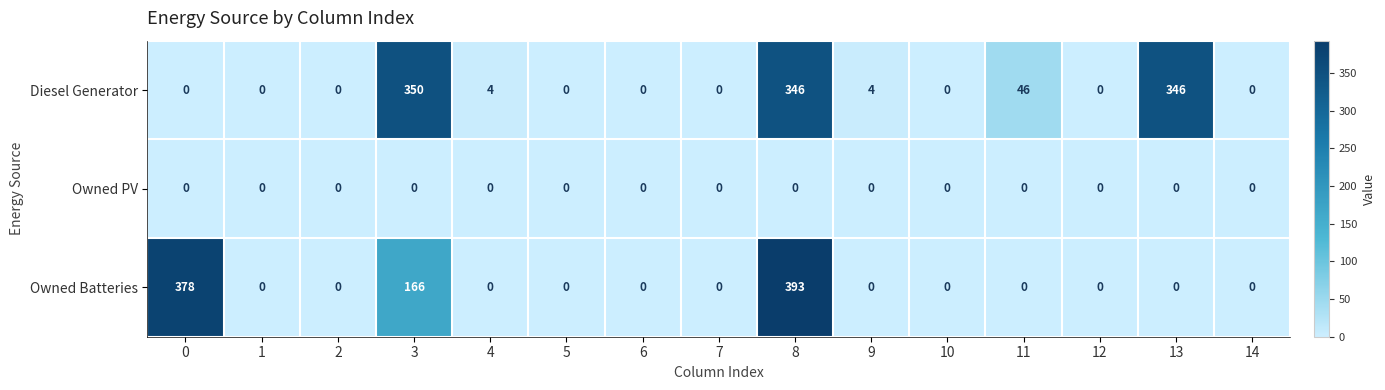

What is the spread (max minus min) of values at 8?

393